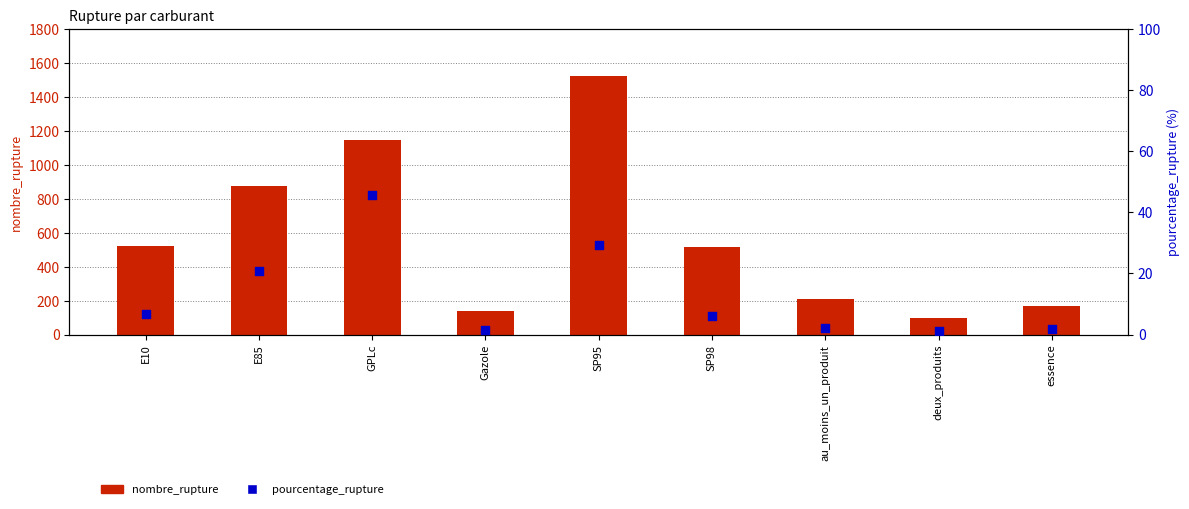

Which series contains the highest Y value?

nombre_rupture